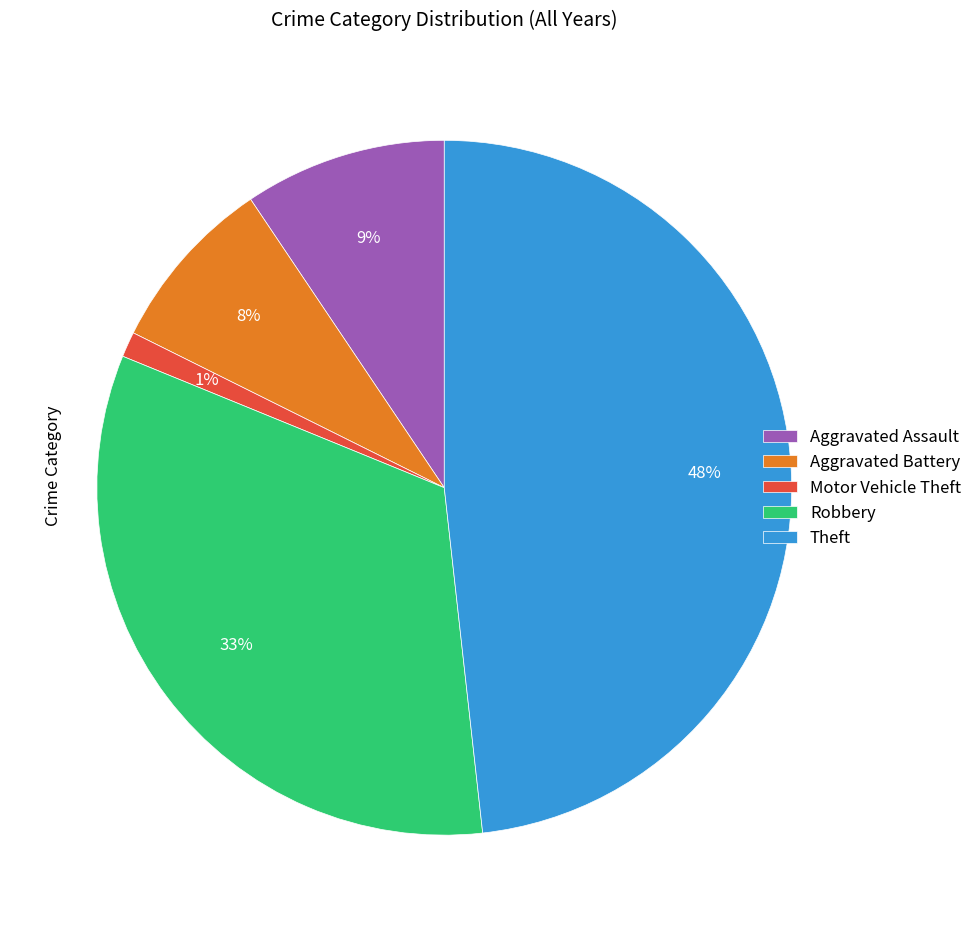

Is there any slice that represents more than half of the pie?

No